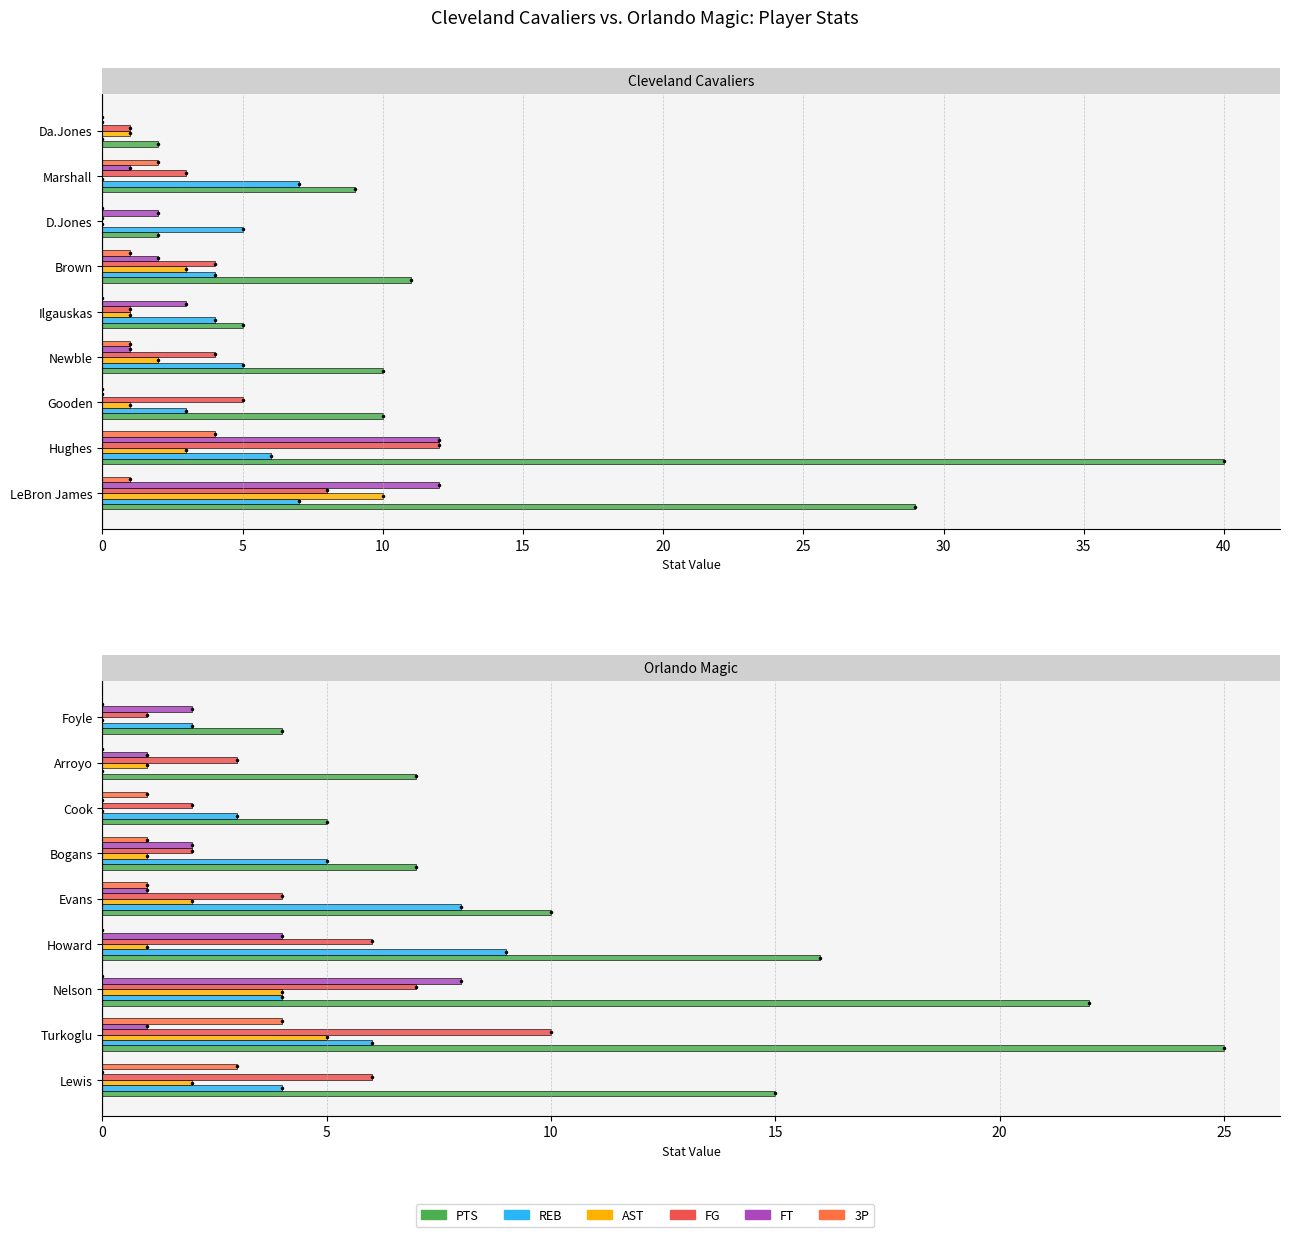

Which has a higher value, 25 or 10?

10